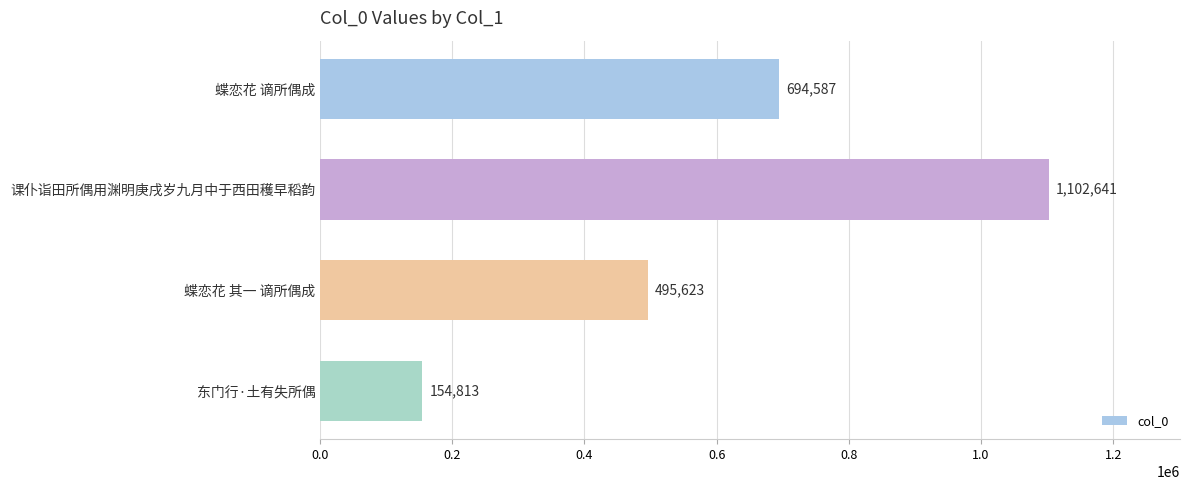

True or false: the data shows 1157864 at 蝶恋花 谪所偶成.

False